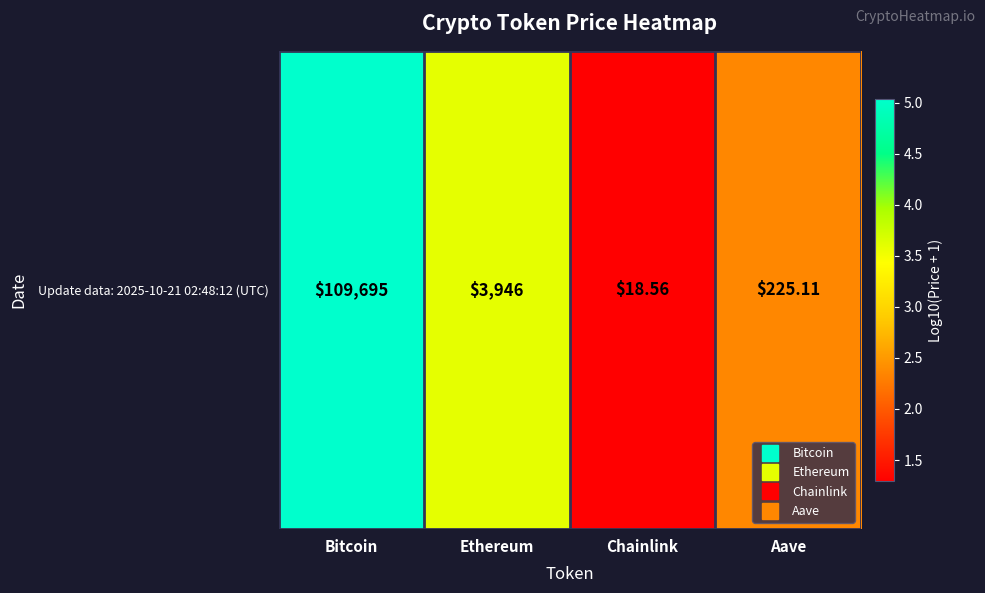

Reading left to right, extract all data points from this chart.

5.0	3.6	1.3	2.4